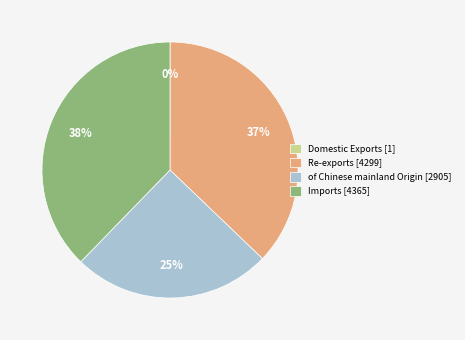

Is there any slice that represents more than half of the pie?

No